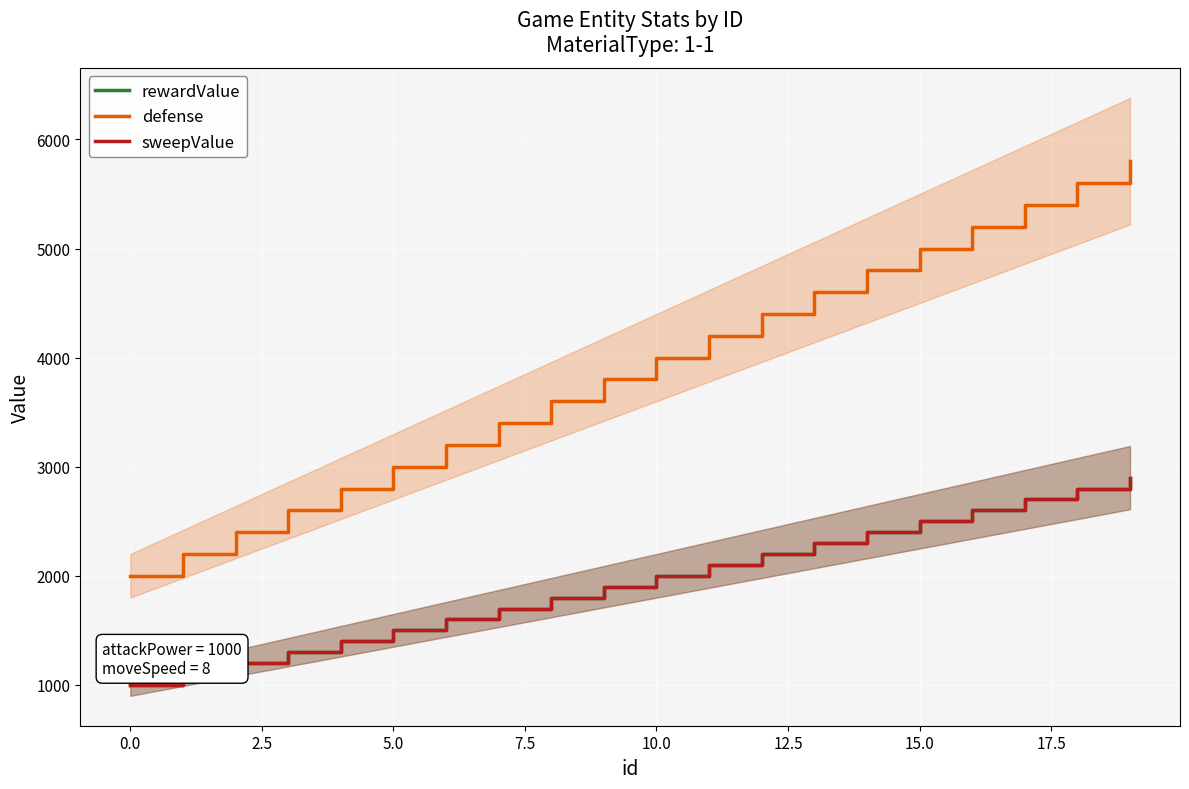

List the series in order of their peak value, lowest first.

rewardValue, sweepValue, defense